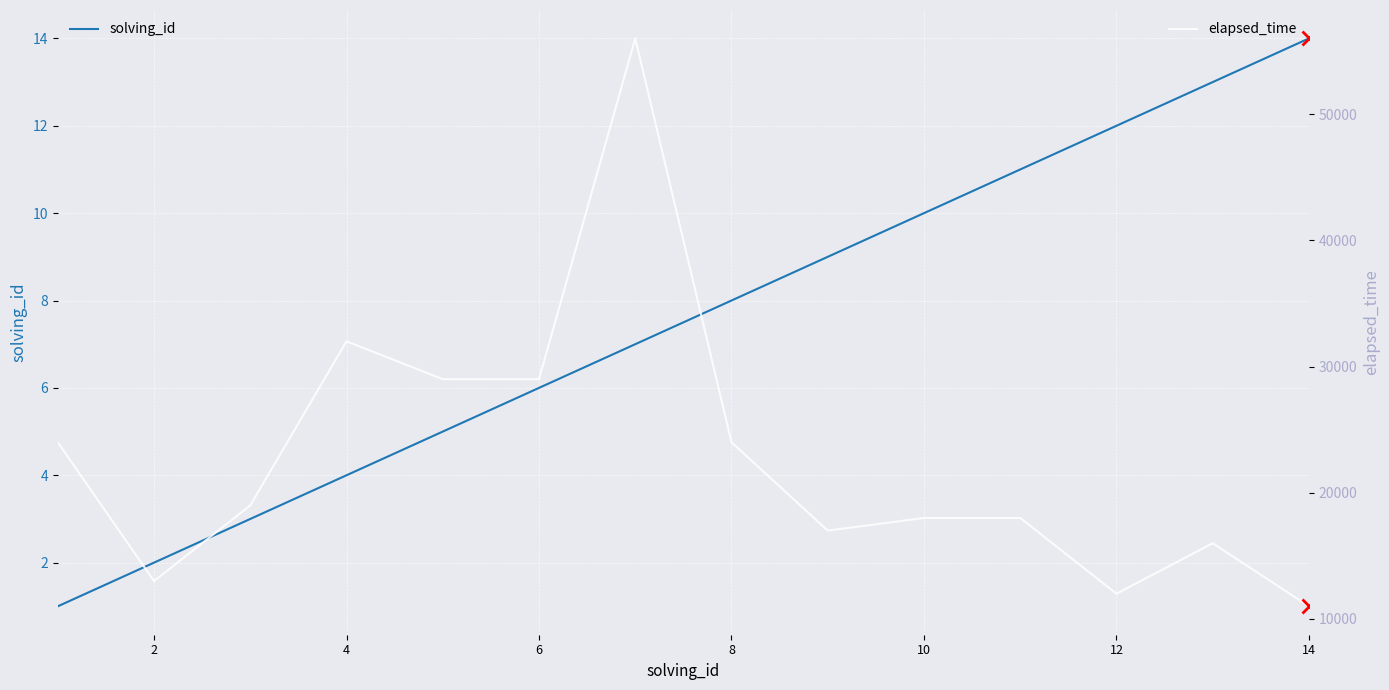

At which label does solving_id reach its peak?

14